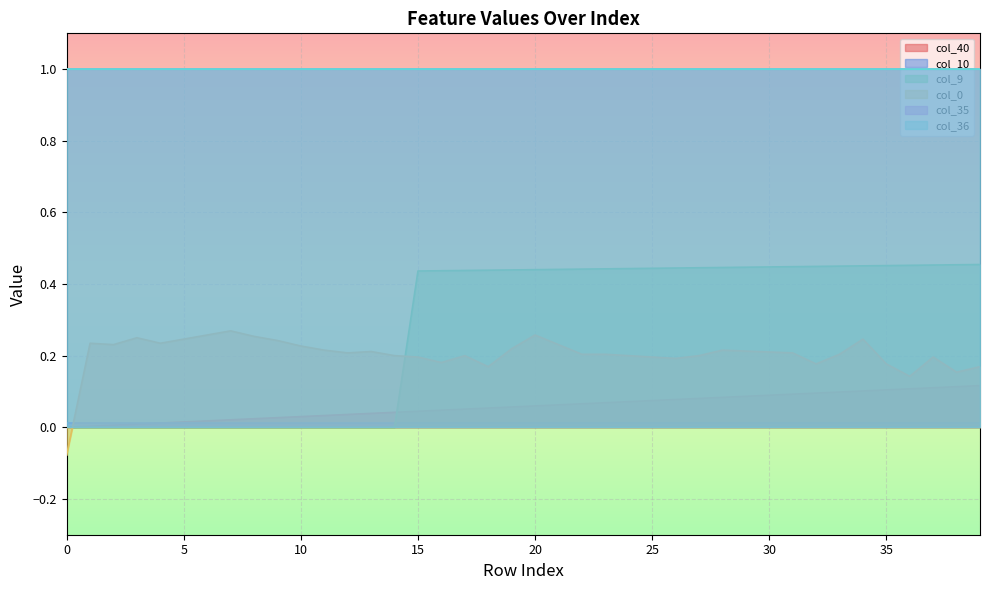

Which series ends up on top after the final intersection of col_9 and col_0?

col_9